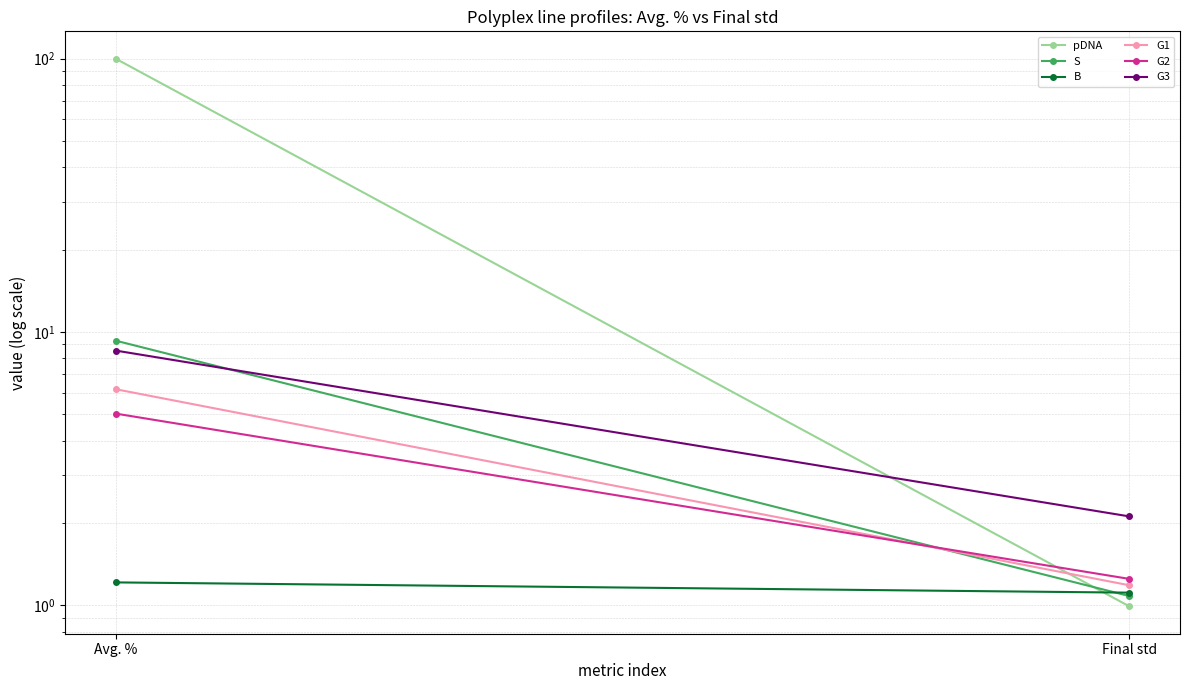

The value of G1 at Avg. % is 6.2. True or false?

True